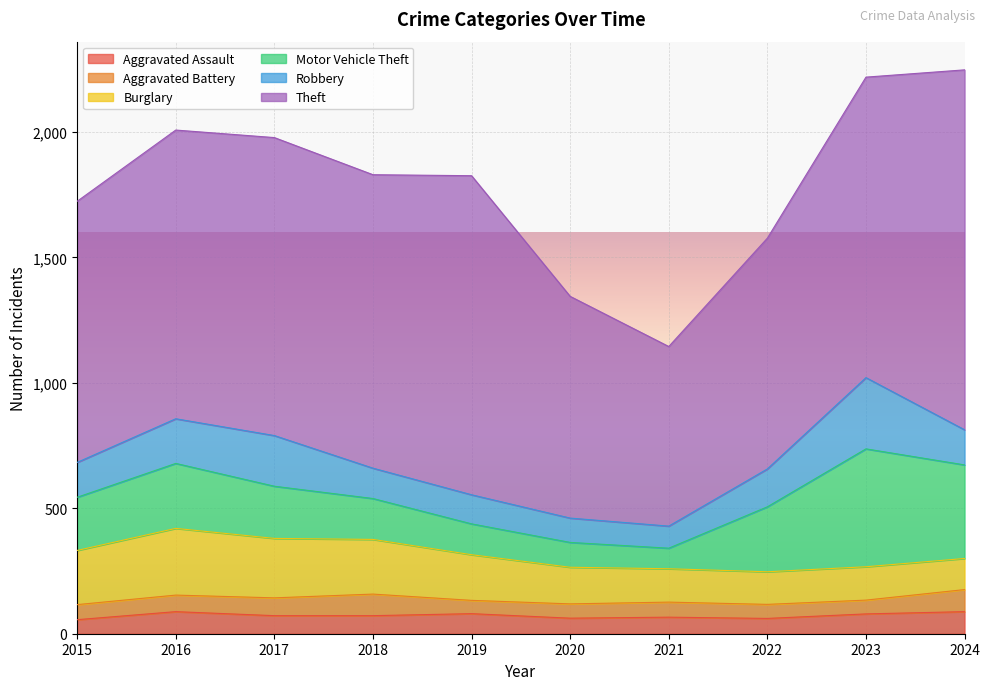

Reading left to right, transcribe all the data shown in this chart.

Aggravated Assault: 2015=56	2016=88	2017=72	2018=72	2019=80	2020=62	2021=66	2022=61	2023=79	2024=88
Aggravated Battery: 2015=60	2016=66	2017=71	2018=86	2019=53	2020=57	2021=60	2022=56	2023=55	2024=88
Burglary: 2015=216	2016=266	2017=237	2018=218	2019=182	2020=146	2021=133	2022=130	2023=133	2024=124
Motor Vehicle Theft: 2015=212	2016=259	2017=208	2018=163	2019=123	2020=99	2021=82	2022=259	2023=470	2024=373
Robbery: 2015=139	2016=178	2017=202	2018=121	2019=116	2020=97	2021=88	2022=151	2023=284	2024=140
Theft: 2015=1041	2016=1151	2017=1188	2018=1170	2019=1272	2020=884	2021=716	2022=920	2023=1198	2024=1435